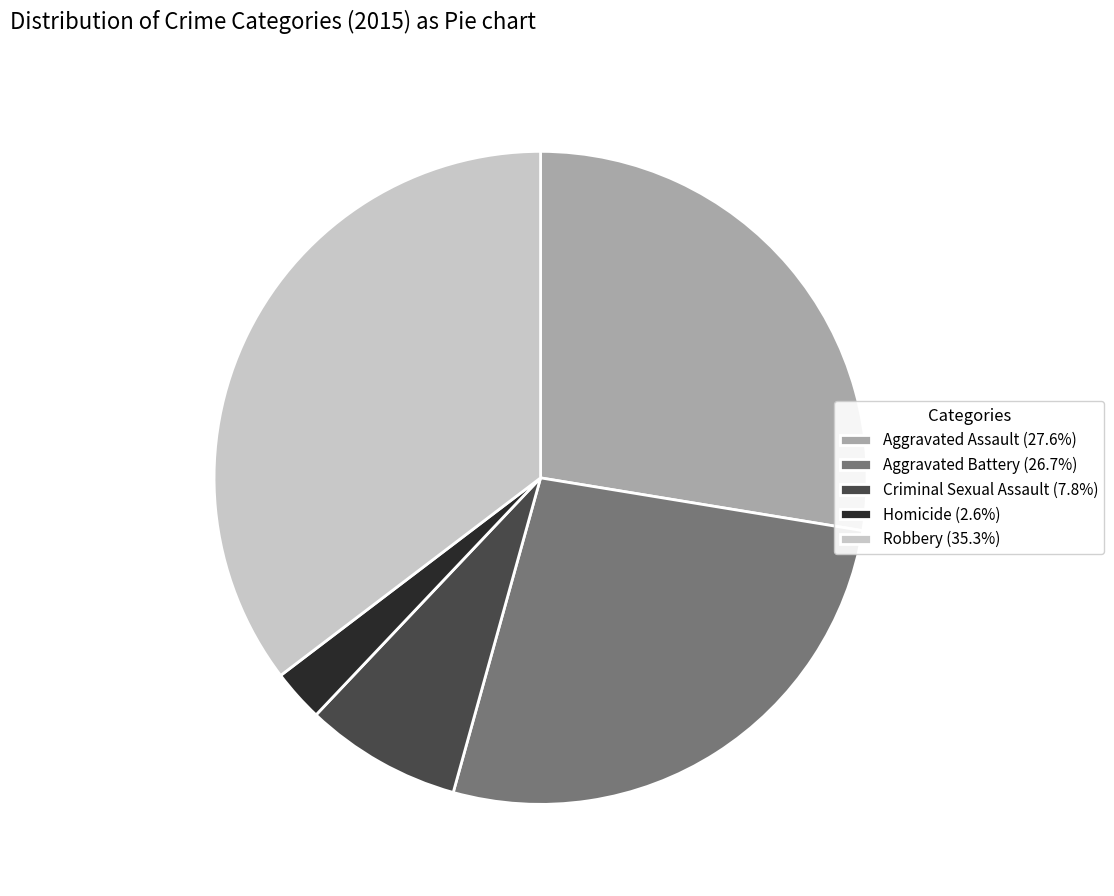

Rank the categories by value from lowest to highest.

Homicide, Criminal Sexual Assault, Aggravated Battery, Aggravated Assault, Robbery